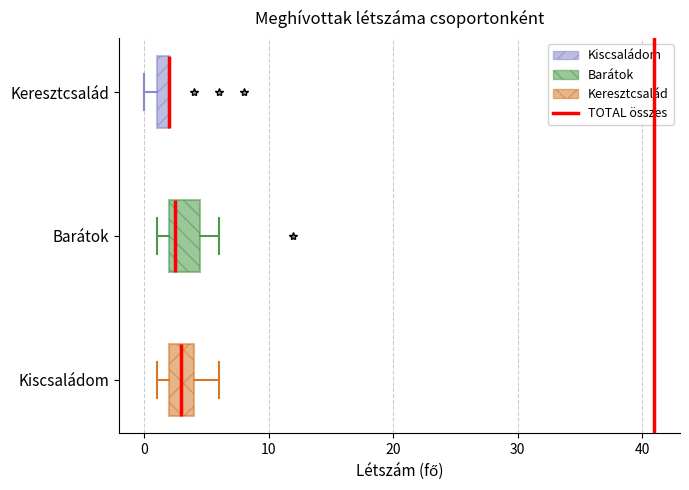

Where does the right whisker of the box for Barátok end on the x-axis? The values are not printed on the chart, so give them approximately, as read against the axis.

6